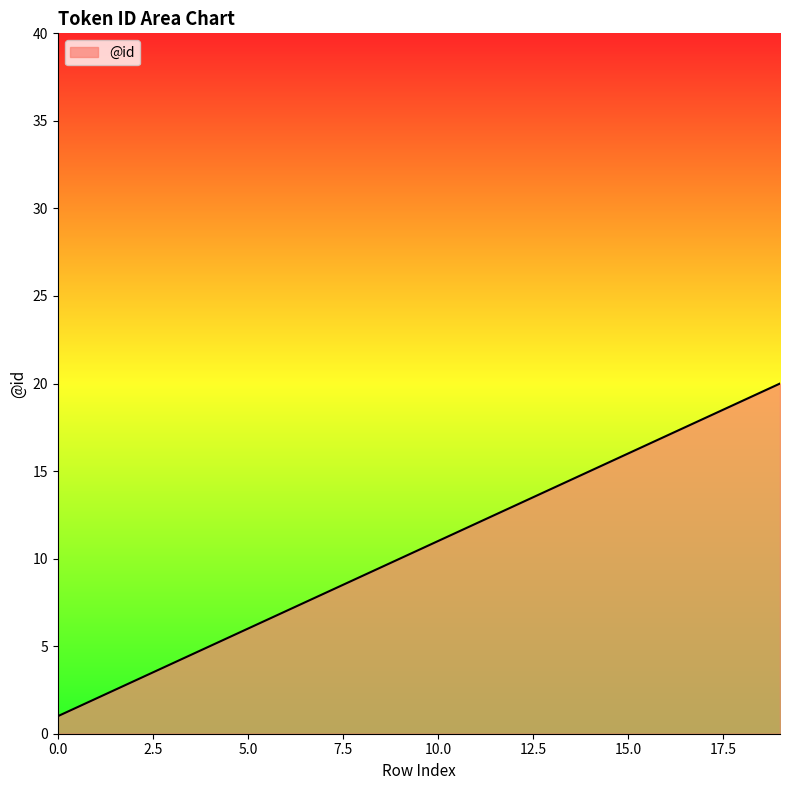

What is the difference between the maximum and minimum values?

19